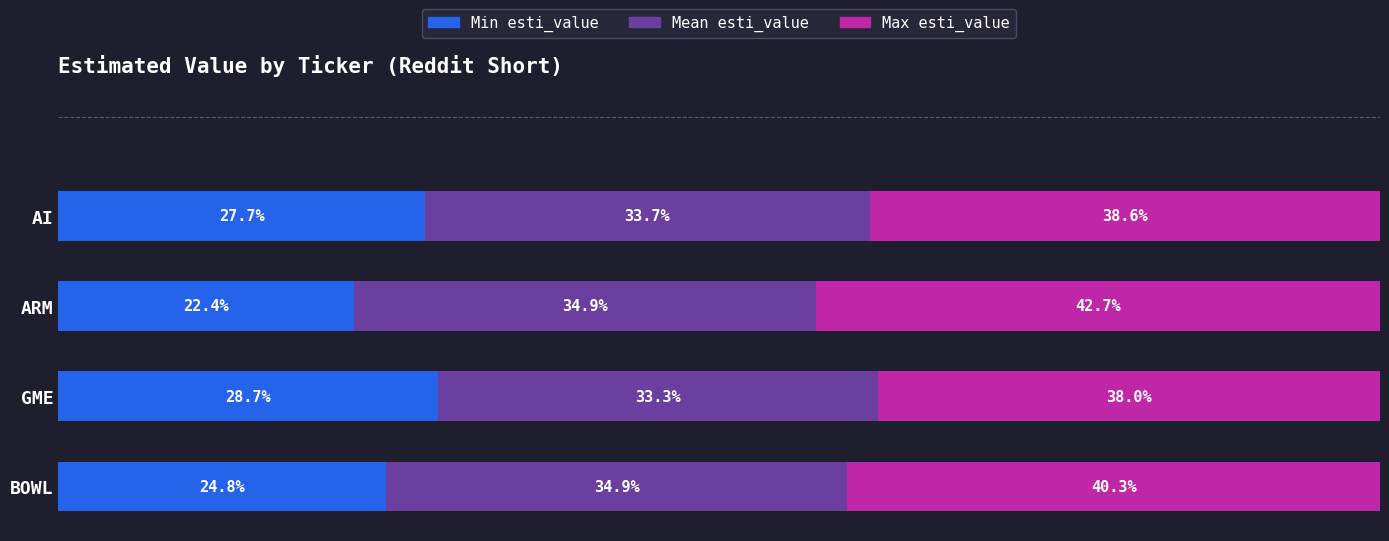

At which label does Min esti_value reach its peak?

GME